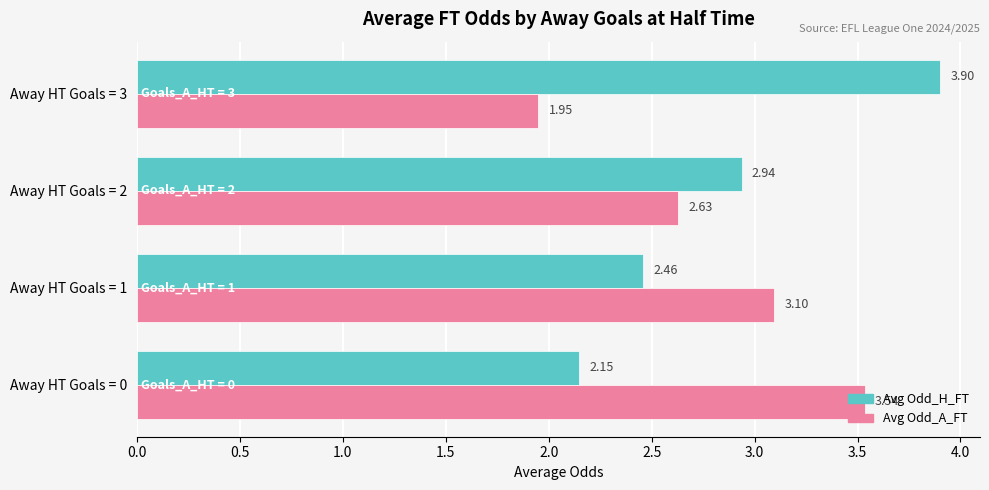

Which series has the widest spread of values?

Avg Odd_H_FT